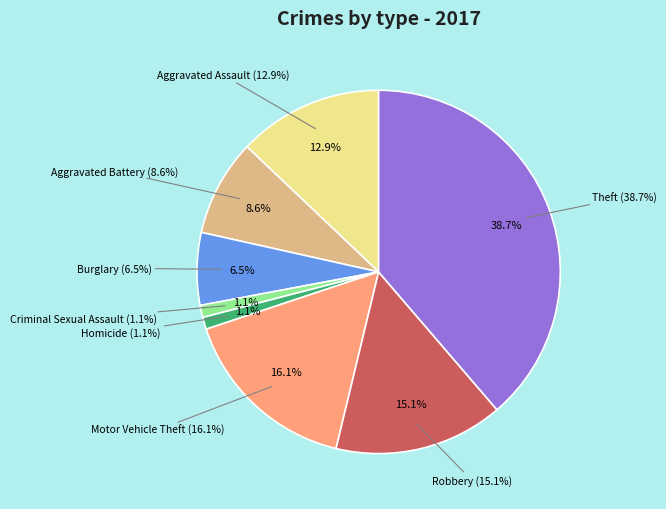

To the nearest percent, what percentage of the pie is Homicide?

1%